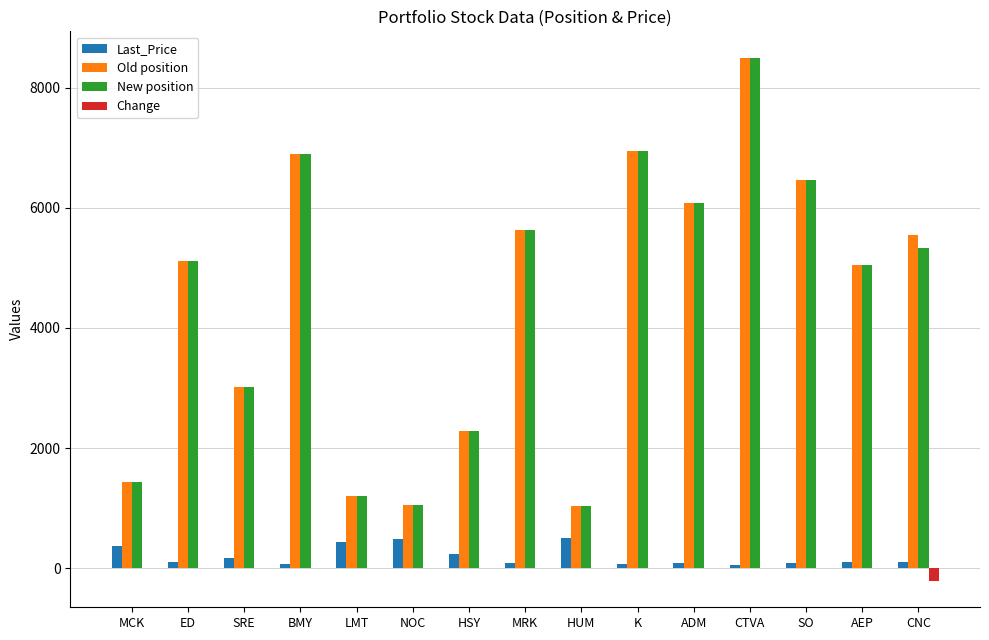

How many distinct data groups are displayed?

4